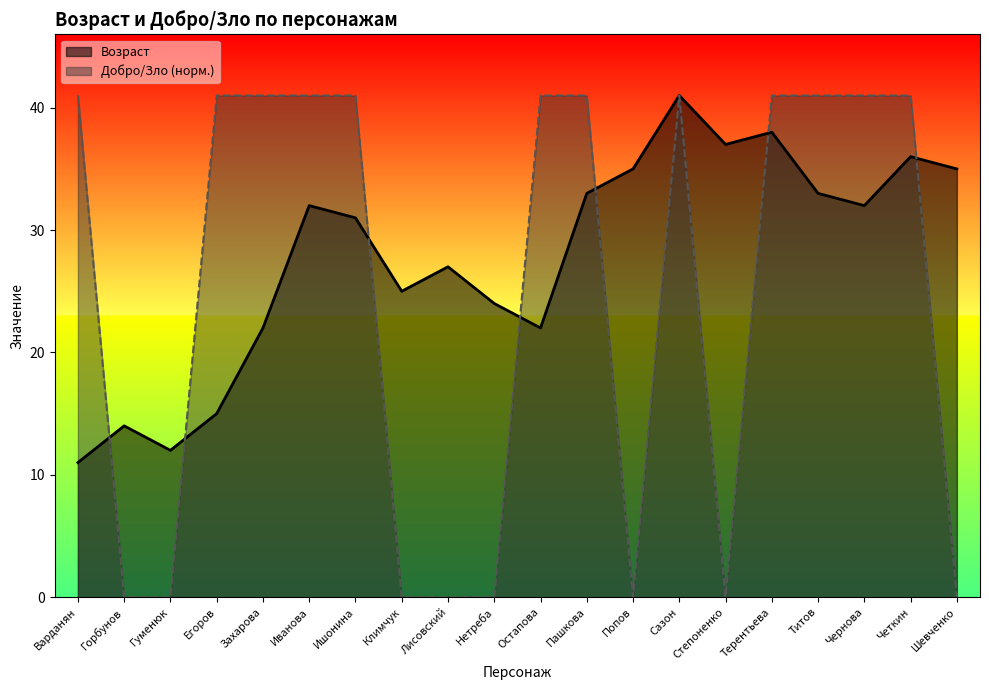

At how many categories does at least one series exceed 30?

15